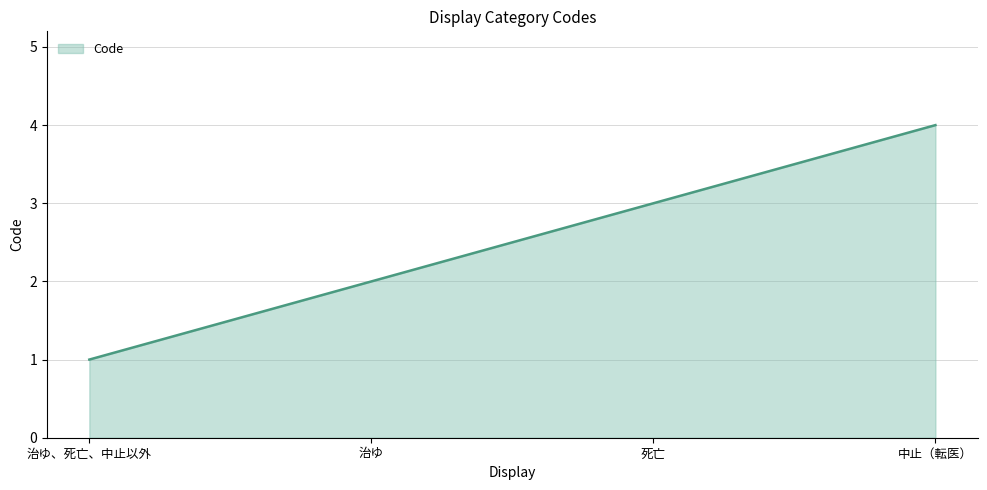

Read the value at 中止（転医）.

4